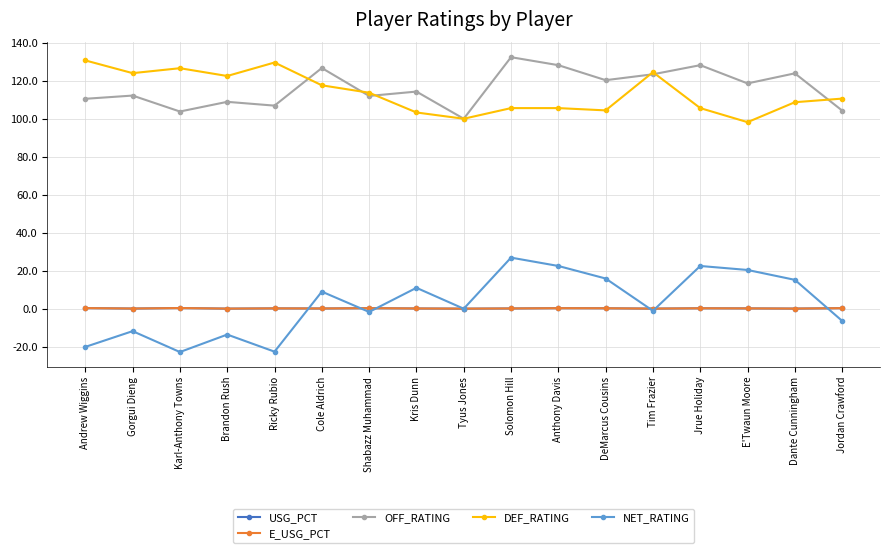

At how many categories does at least one series exceed -7?

17